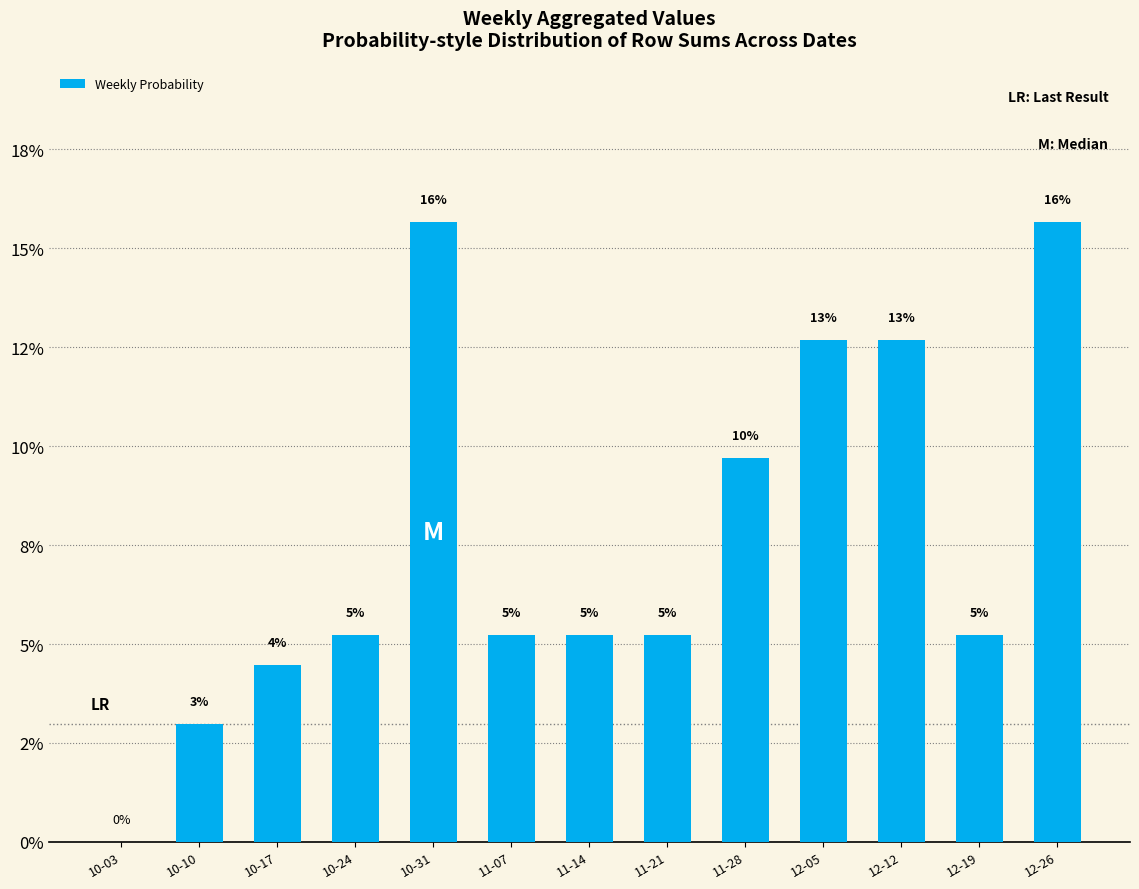

List the labels in order of value, smallest first.

10-03, 10-10, 10-17, 10-24, 11-07, 11-21, 11-14, 12-19, 11-28, 12-05, 12-12, 10-31, 12-26